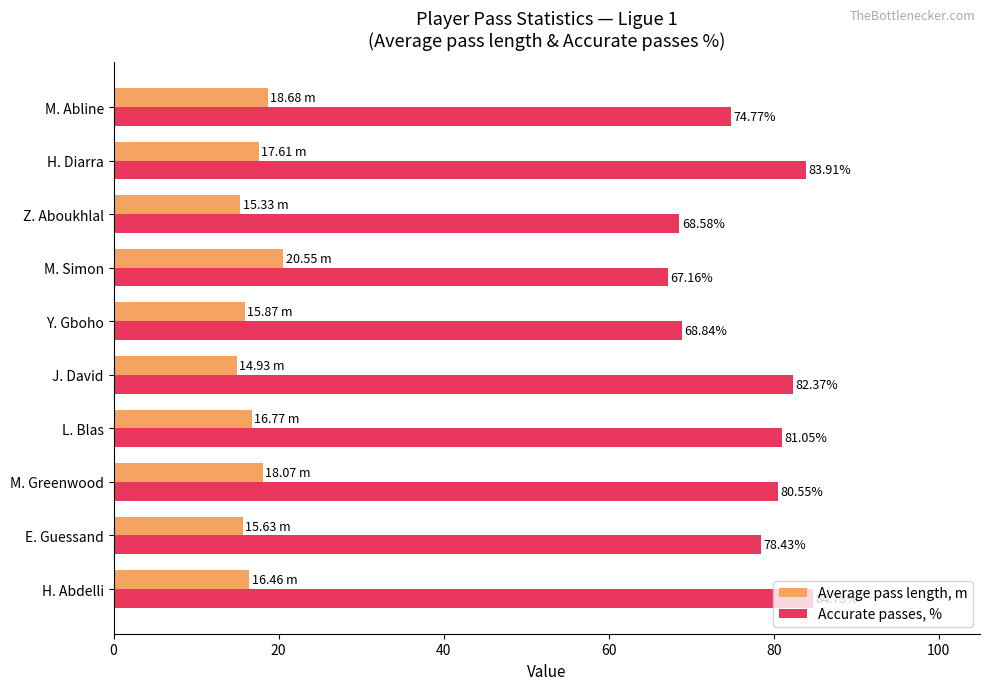

How many series are shown in this chart?

2